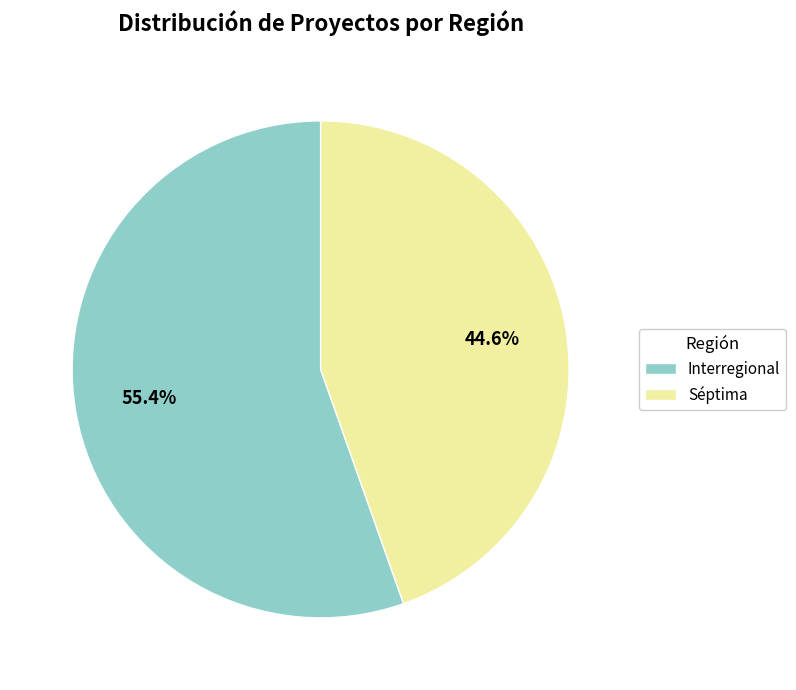

Is it true that Séptima is 45% of the pie?

True